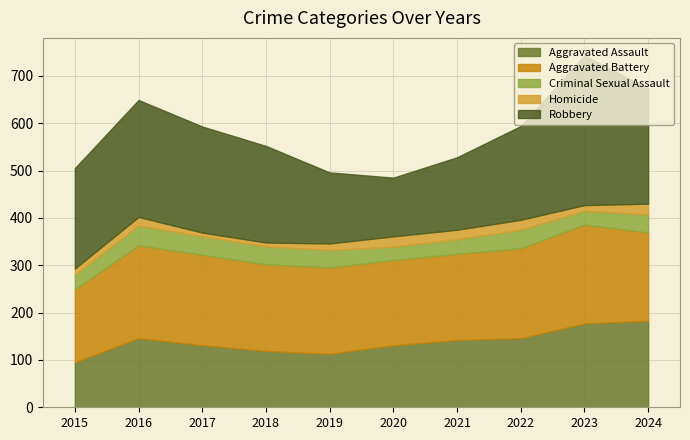

Is it true that Aggravated Assault equals 183 at 2024?

True